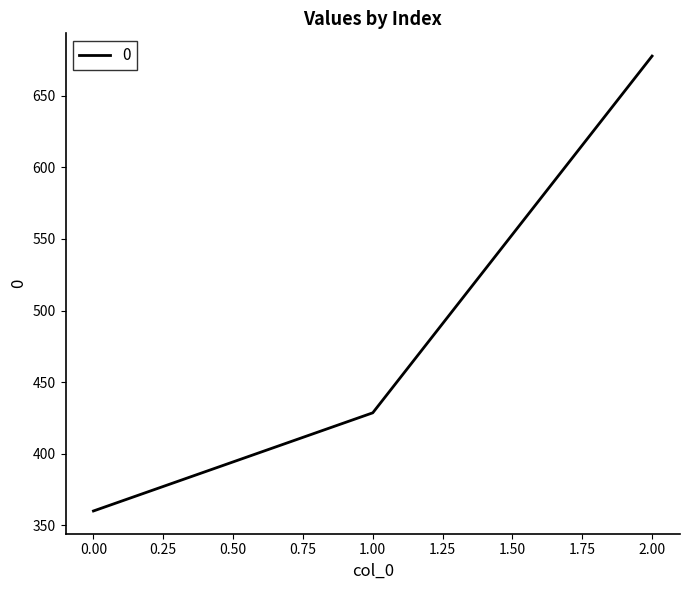

At which label does the data first exceed 428?

1.00